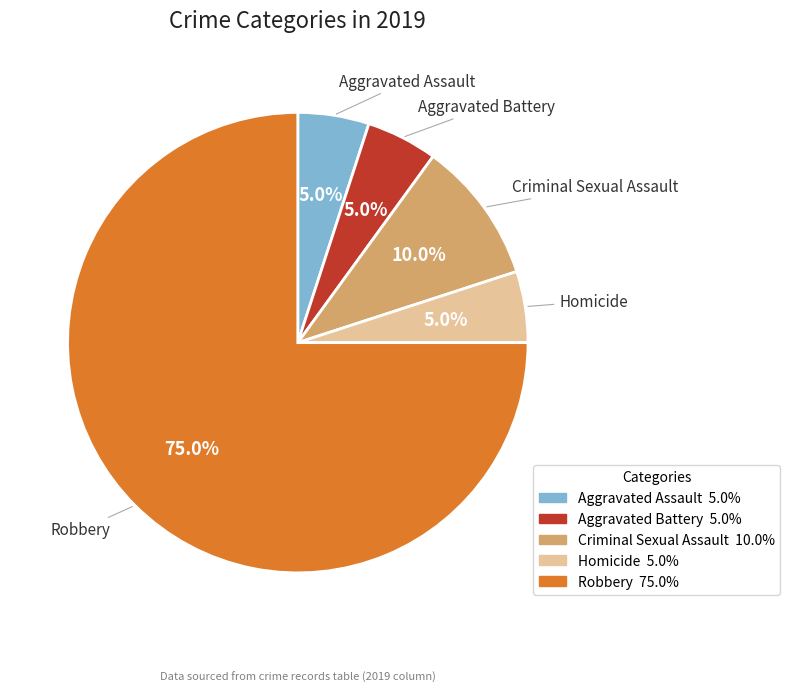

To the nearest percent, what is the average slice percentage?

20%